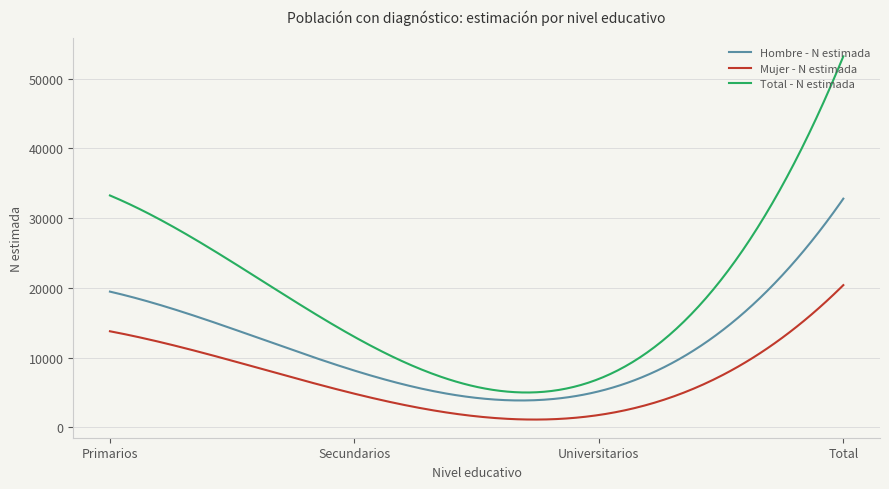

Which series has the largest total across all categories?

Total - N estimada